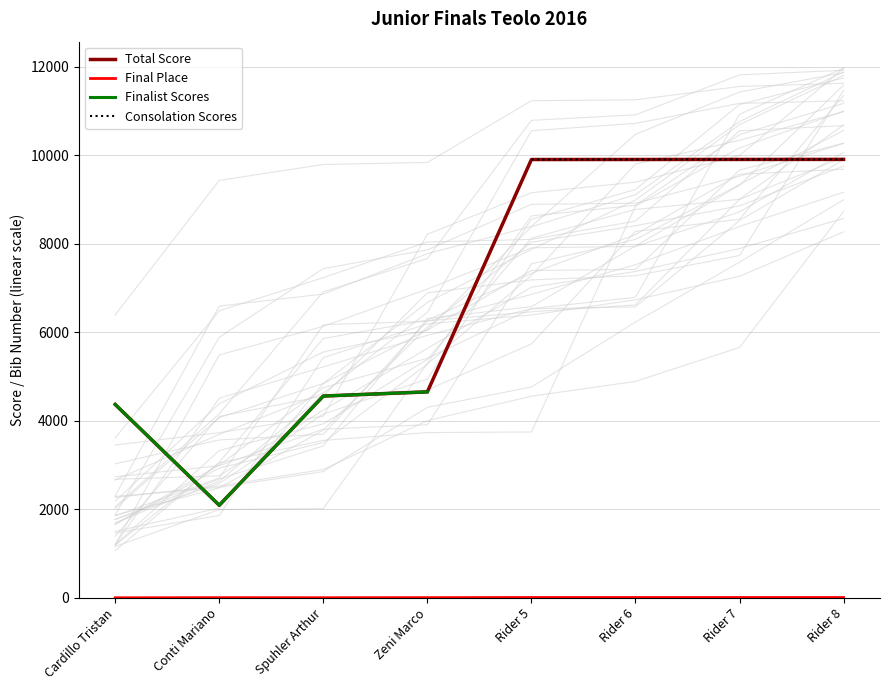

Is it true that Total Score equals 4653 at Zeni Marco?

True